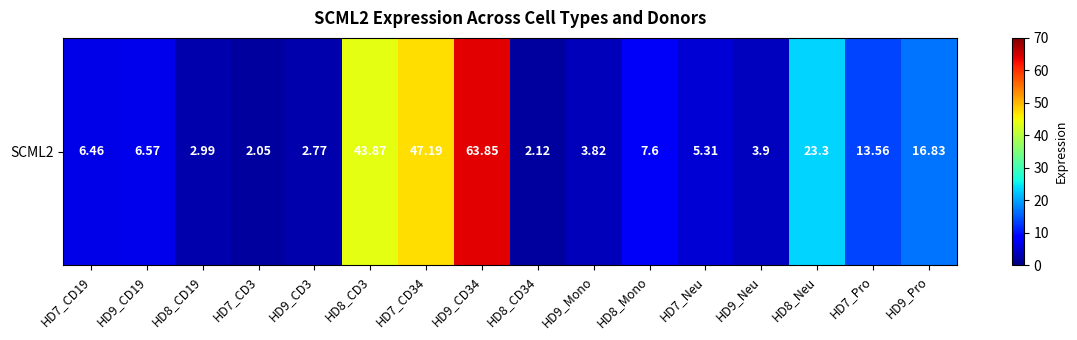

Between HD8_CD3 and HD7_CD19, which is larger?

HD8_CD3